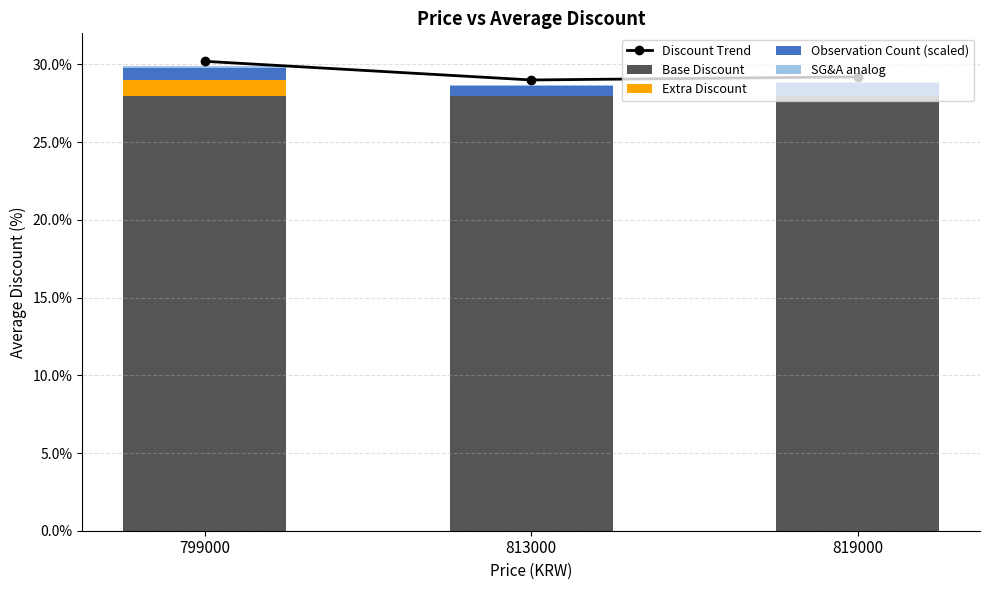

What is the average value of the Discount Trend series?

29.5